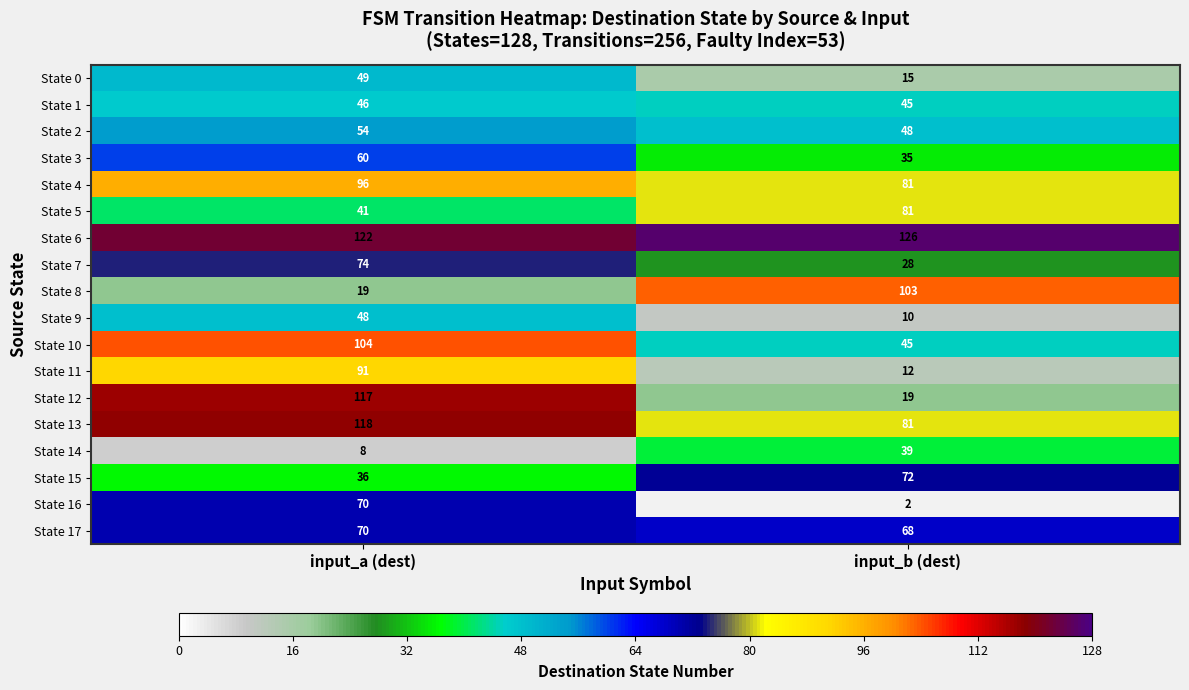

Is it true that State 2 equals 48 at input_b (dest)?

True